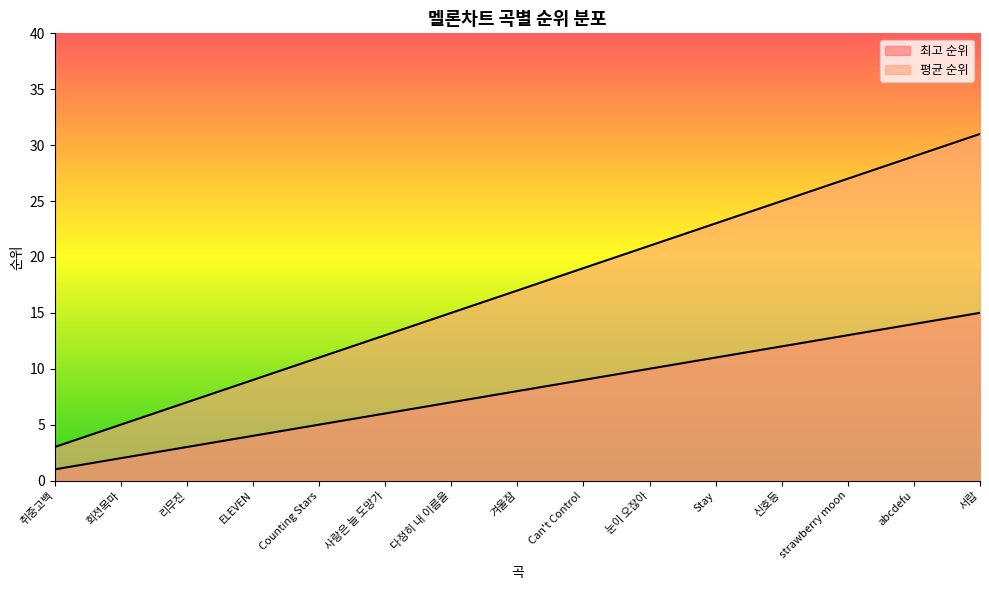

Reading left to right, what are all the values shown in this chart?

최고 순위: 취중고백=1	회전목마=2	리무진=3	ELEVEN=4	Counting Stars=5	사랑은 늘 도망가=6	다정히 내 이름을=7	겨울잠=8	Can't Control=9	눈이 오잖아=10	Stay=11	신호등=12	strawberry moon=13	abcdefu=14	서랍=15
평균 순위: 취중고백=3	회전목마=5	리무진=7	ELEVEN=9	Counting Stars=11	사랑은 늘 도망가=13	다정히 내 이름을=15	겨울잠=17	Can't Control=19	눈이 오잖아=21	Stay=23	신호등=25	strawberry moon=27	abcdefu=29	서랍=31